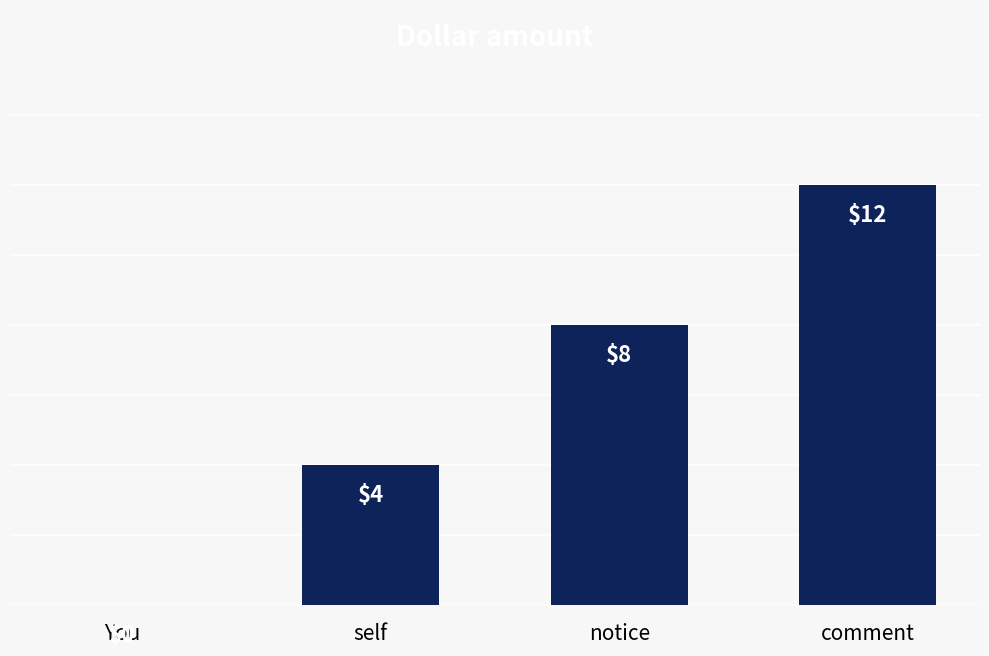

True or false: the data shows 3 at self.

False